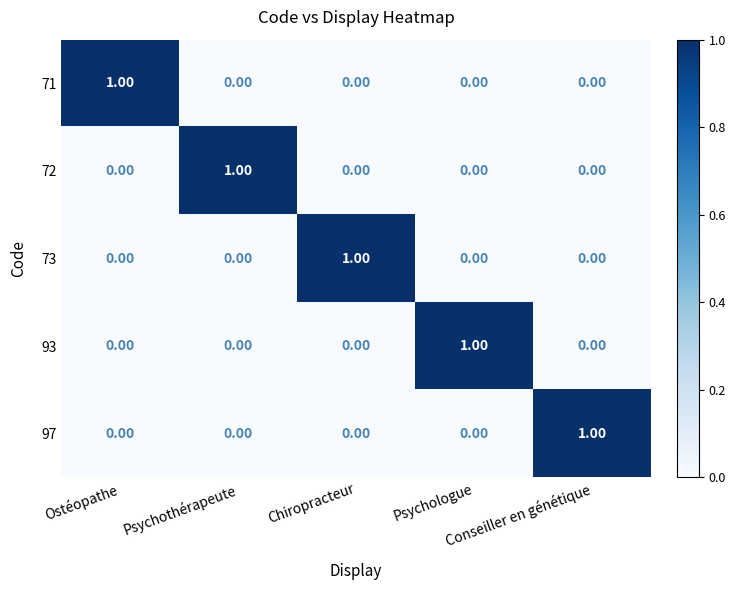

At how many categories does at least one series exceed 0?

5